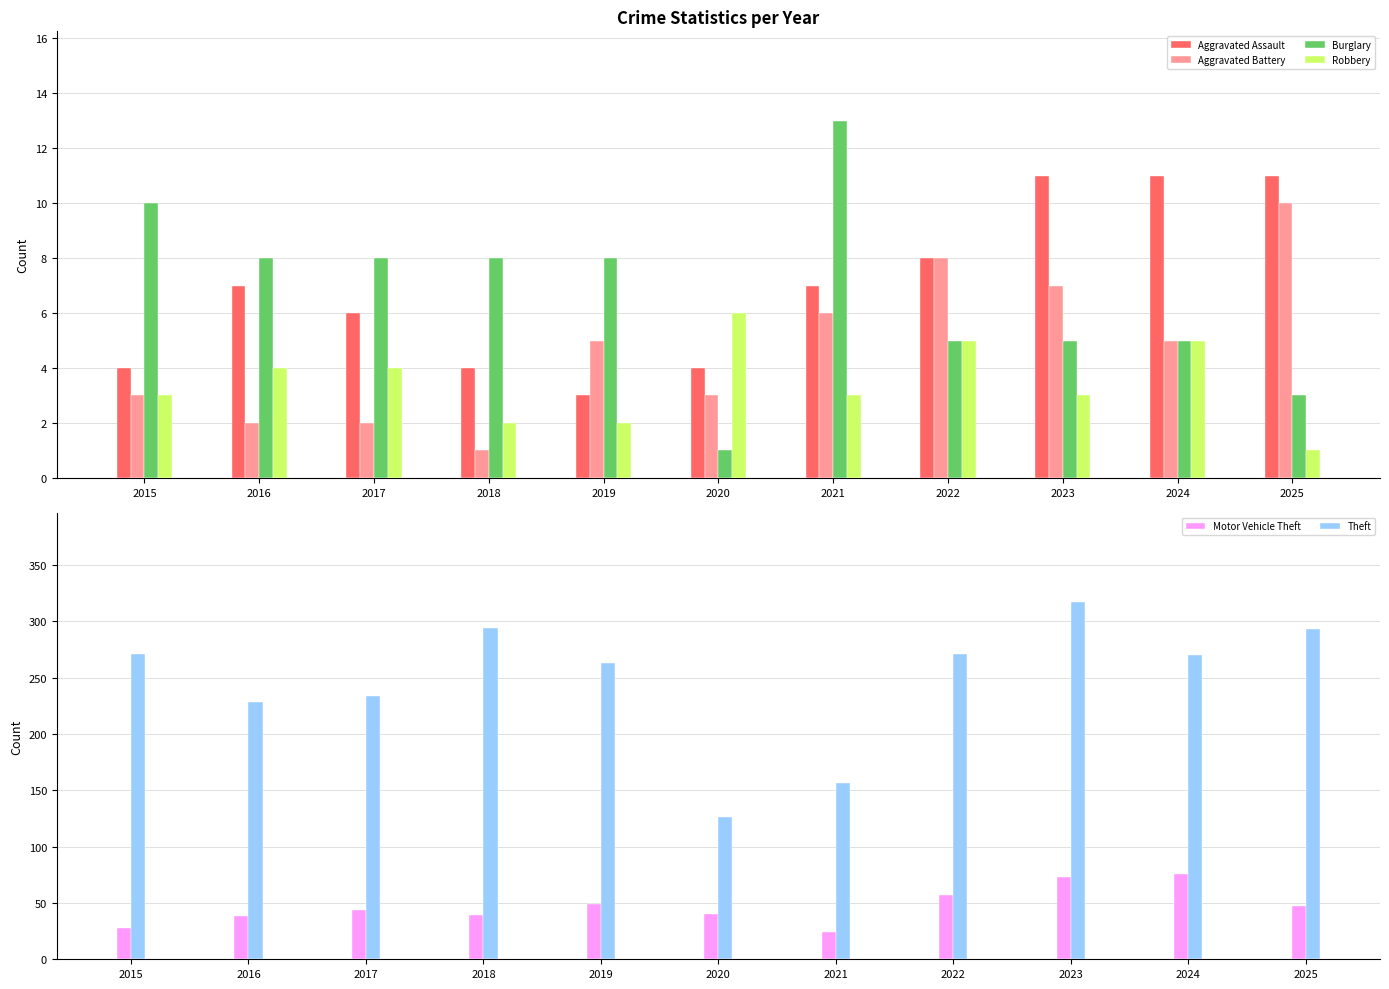

Reading right to left, transcribe all the data shown in this chart.

Aggravated Assault: 11	11	11	8	7	4	3	4	6	7	4
Aggravated Battery: 10	5	7	8	6	3	5	1	2	2	3
Burglary: 3	5	5	5	13	1	8	8	8	8	10
Robbery: 1	5	3	5	3	6	2	2	4	4	3
Motor Vehicle Theft: 47	76	73	57	24	40	49	39	44	38	28
Theft: 293	270	317	271	156	126	263	294	234	228	271